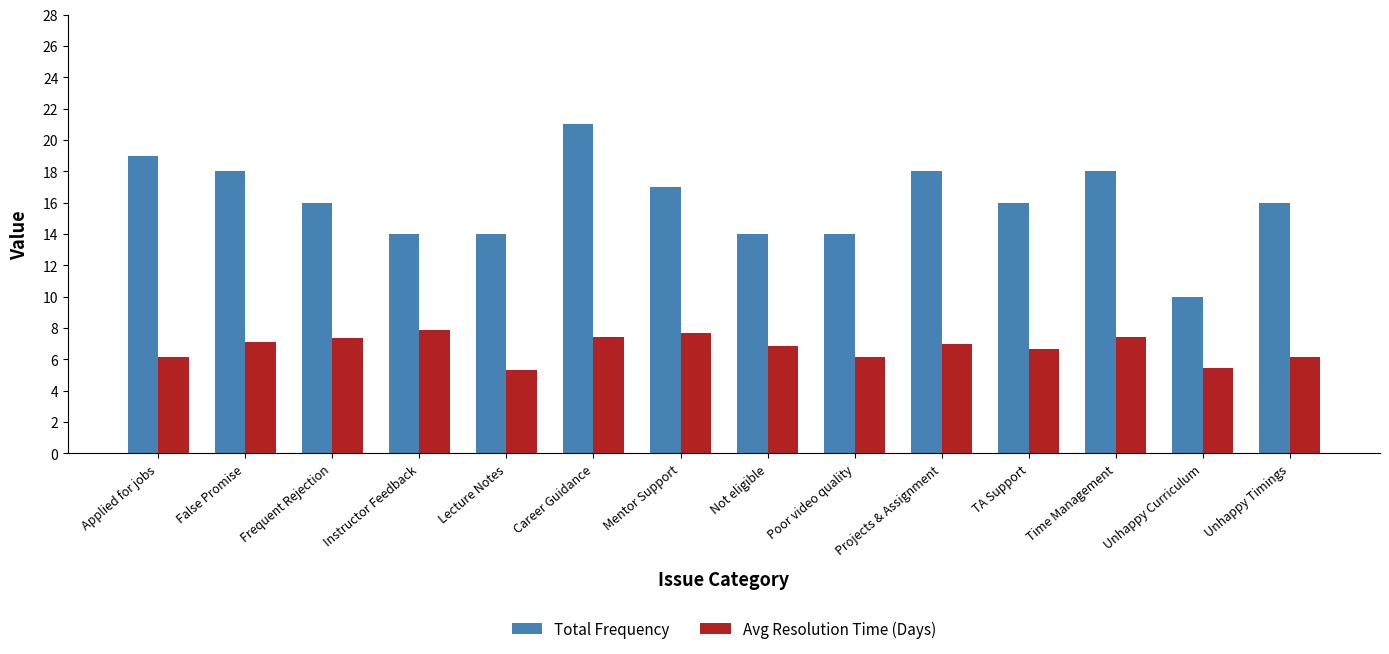

Is the value of Avg Resolution Time (Days) at Unhappy Timings greater than the value of Total Frequency at Unhappy Timings?

No